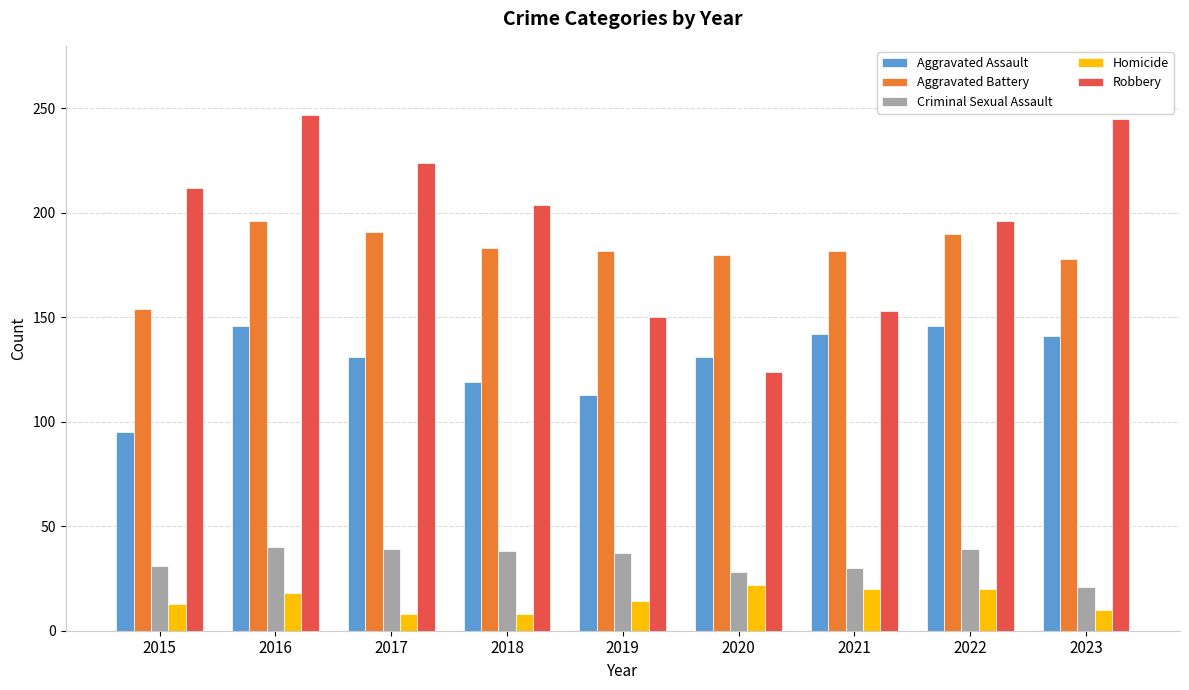

What is the value of the Aggravated Assault bar at the 2nd from the left?

146